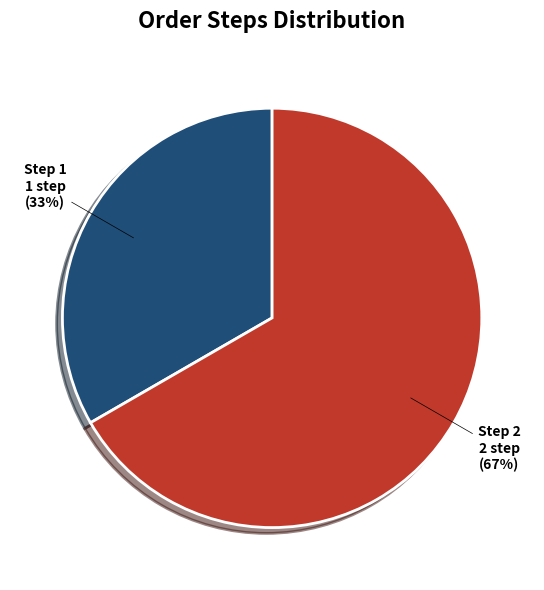

Is there a majority slice in this chart?

Yes